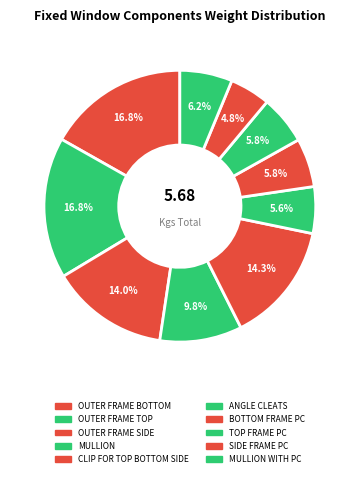

Rank the categories by value from lowest to highest.

SIDE FRAME PC, ANGLE CLEATS, BOTTOM FRAME PC, TOP FRAME PC, MULLION WITH PC, MULLION, OUTER FRAME SIDE, CLIP FOR TOP BOTTOM SIDE, OUTER FRAME BOTTOM, OUTER FRAME TOP